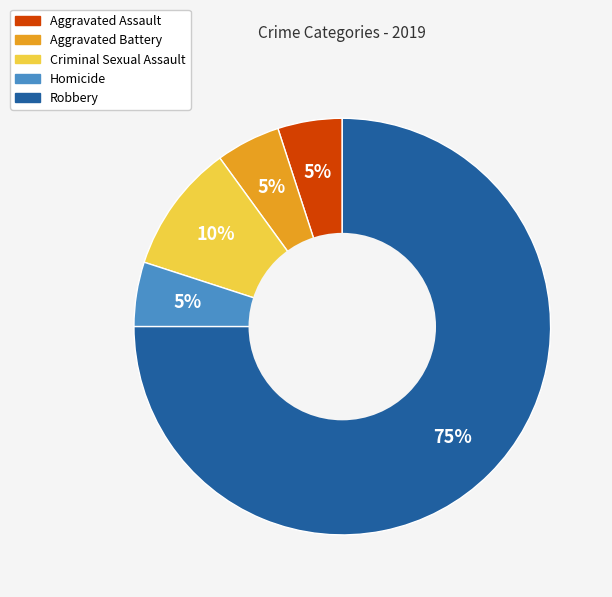

How many segments does this pie chart have?

5